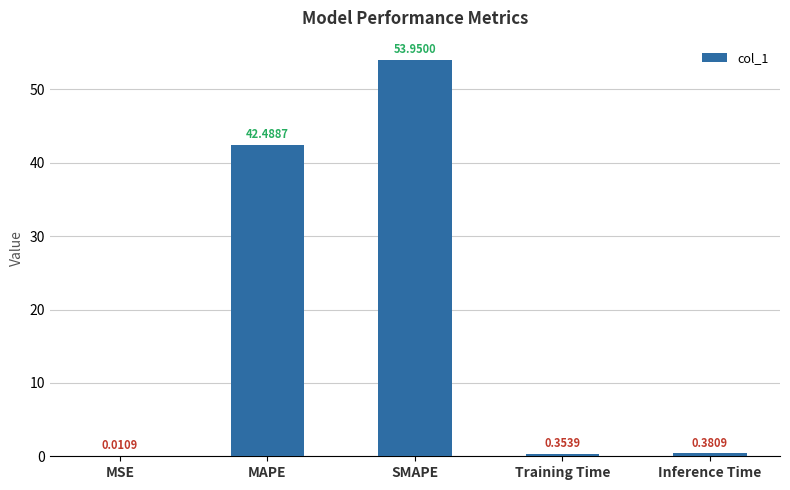

What is the change in value from SMAPE to Training Time?

-53.6